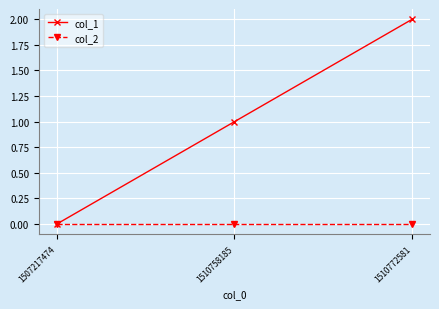

What is the average value of the col_1 series?

1